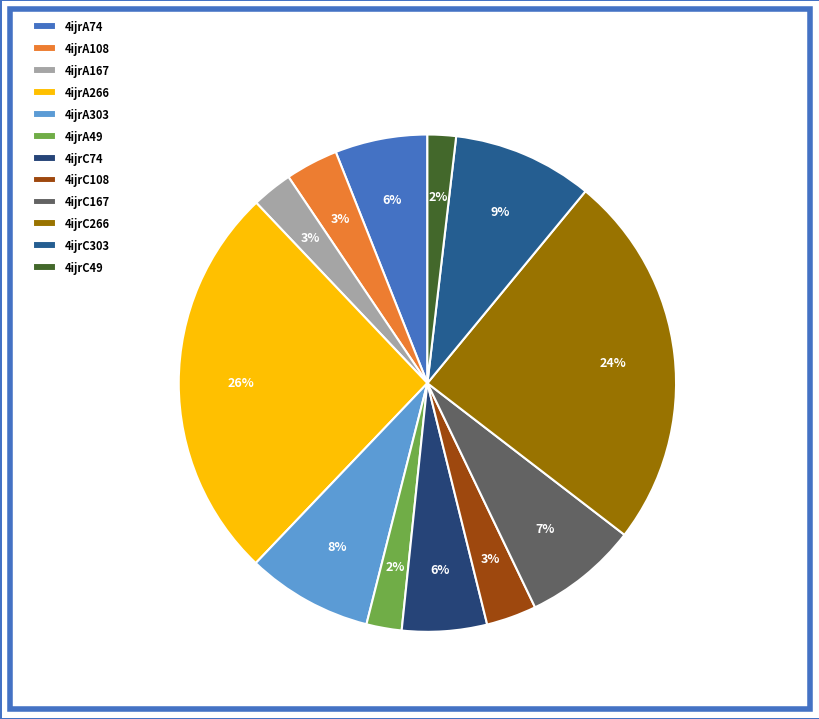

To the nearest percent, what portion does 4ijrC49 represent?

2%